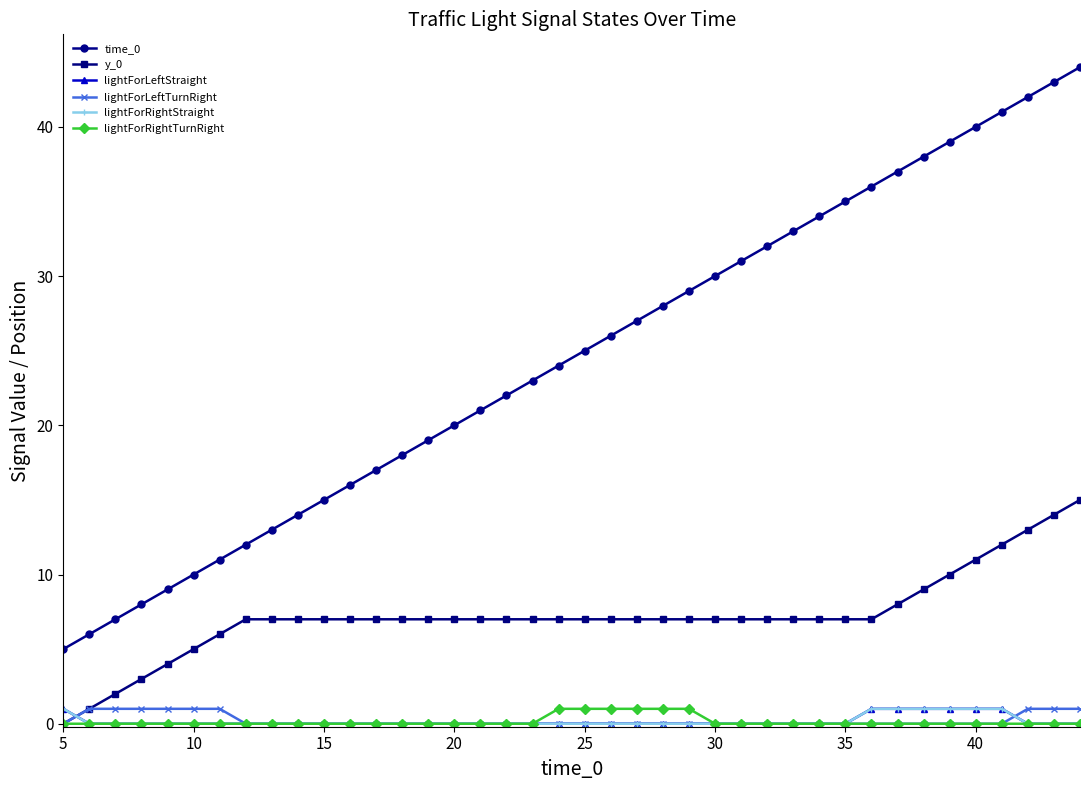

Reading left to right, what are all the values shown in this chart?

time_0: 5	6	7	8	9	10	11	12	13	14	15	16	17	18	19	20	21	22	23	24	25	26	27	28	29	30	31	32	33	34	35	36	37	38	39	40	41	42	43	44
y_0: 0	1	2	3	4	5	6	7	7	7	7	7	7	7	7	7	7	7	7	7	7	7	7	7	7	7	7	7	7	7	7	7	8	9	10	11	12	13	14	15
lightForLeftStraight: 1	0	0	0	0	0	0	0	0	0	0	0	0	0	0	0	0	0	0	0	0	0	0	0	0	0	0	0	0	0	0	1	1	1	1	1	1	0	0	0
lightForLeftTurnRight: 0	1	1	1	1	1	1	0	0	0	0	0	0	0	0	0	0	0	0	0	0	0	0	0	0	0	0	0	0	0	0	0	0	0	0	0	0	1	1	1
lightForRightStraight: 1	0	0	0	0	0	0	0	0	0	0	0	0	0	0	0	0	0	0	0	0	0	0	0	0	0	0	0	0	0	0	1	1	1	1	1	1	0	0	0
lightForRightTurnRight: 0	0	0	0	0	0	0	0	0	0	0	0	0	0	0	0	0	0	0	1	1	1	1	1	1	0	0	0	0	0	0	0	0	0	0	0	0	0	0	0